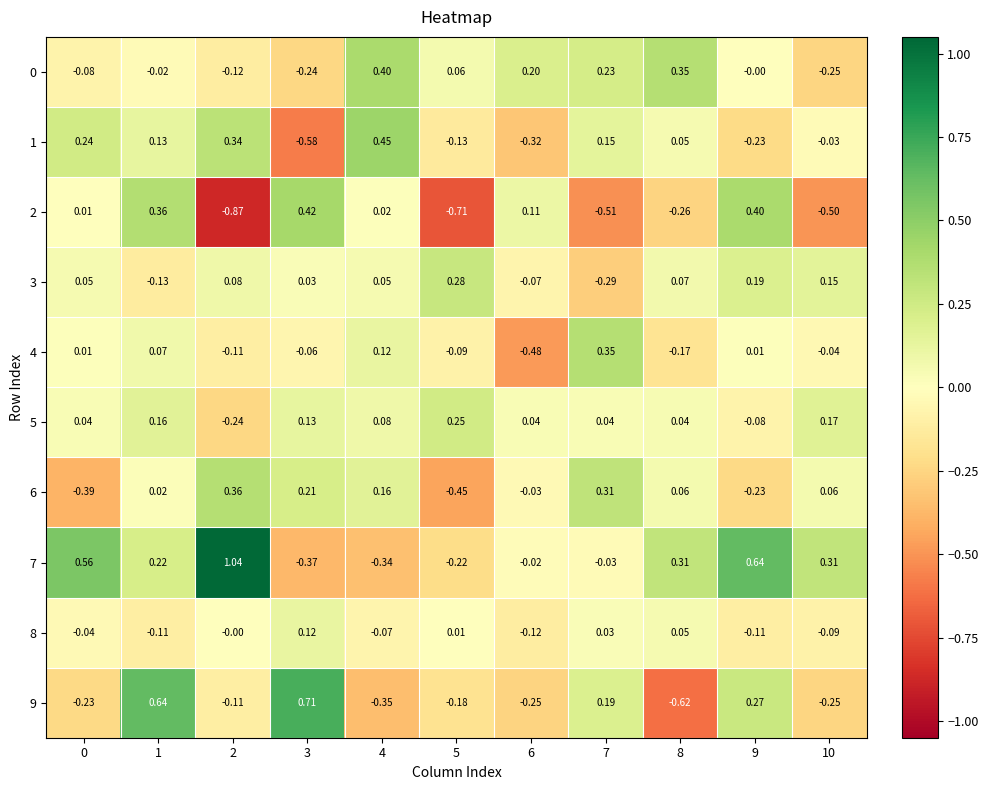

Which category has the lowest value across all series?

2